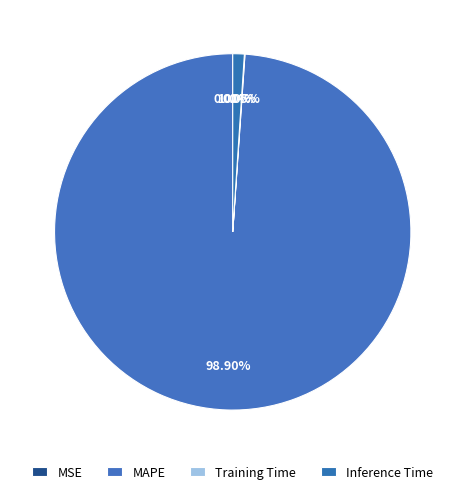

To the nearest percent, what is the difference between the MAPE and Training Time slice percentages?

99%